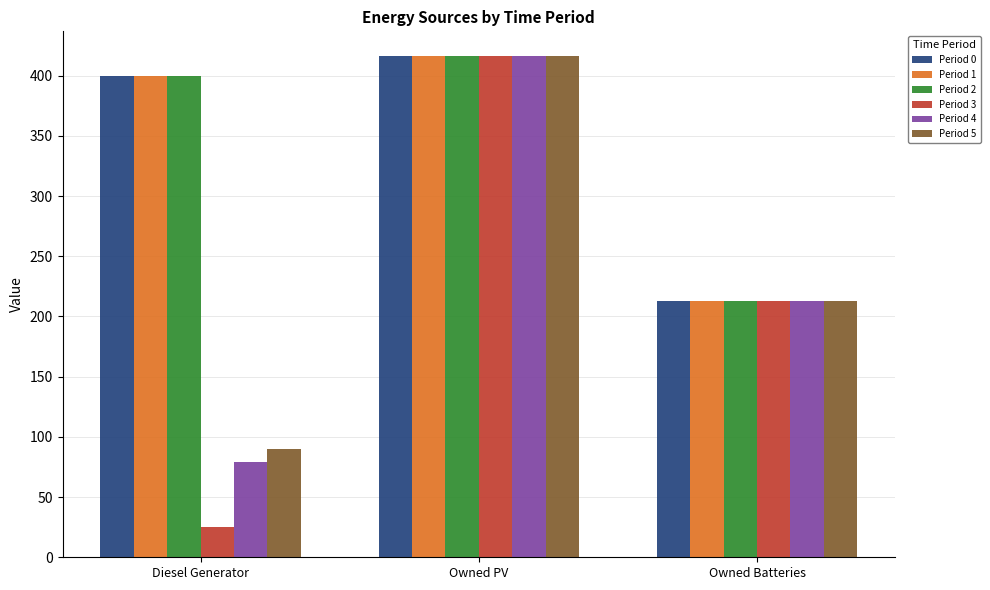

How many bars are there in total?

18